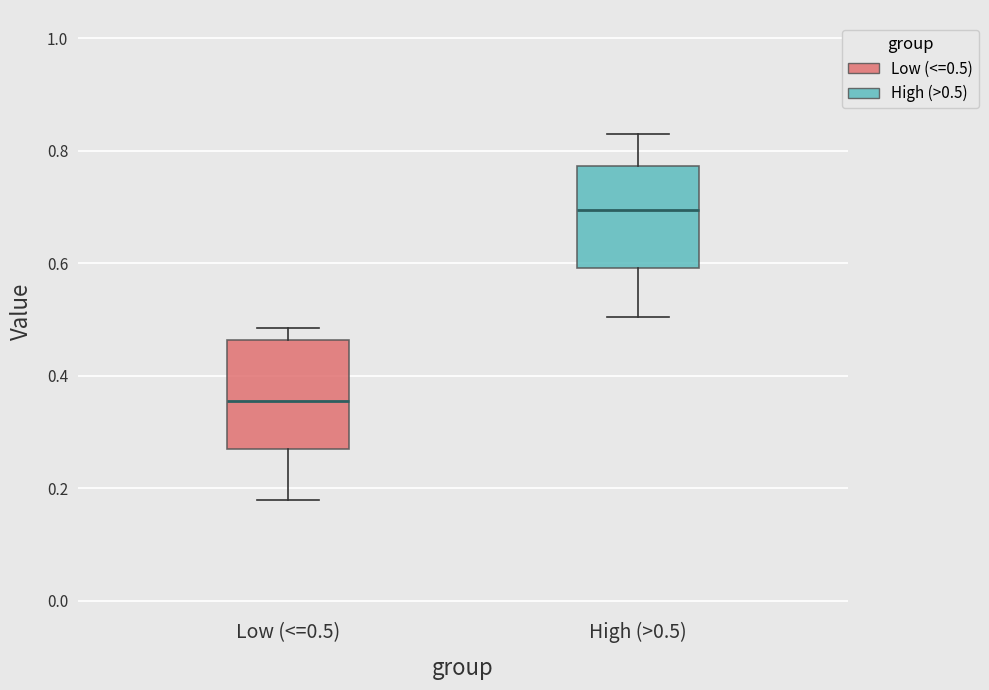

Which box's median line is the lowest?

Low (<=0.5)